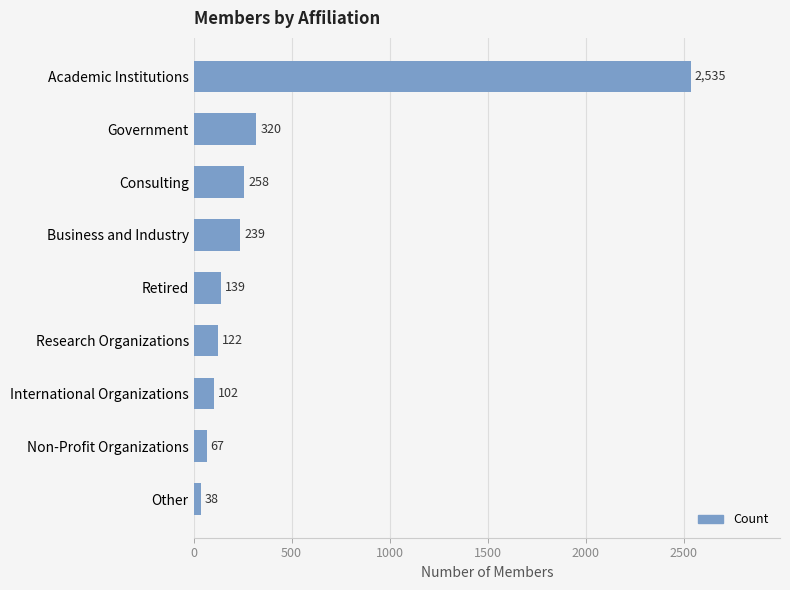

What is the average value?

424